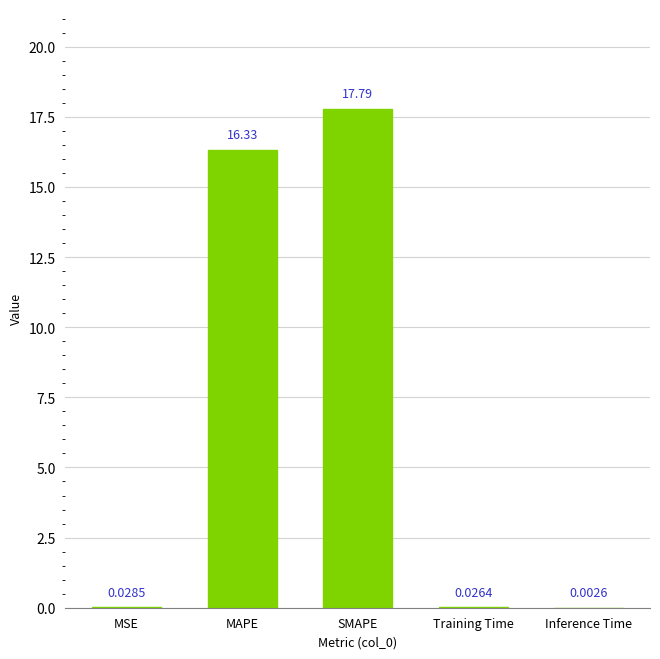

At which label is the value closest to 8?

MSE